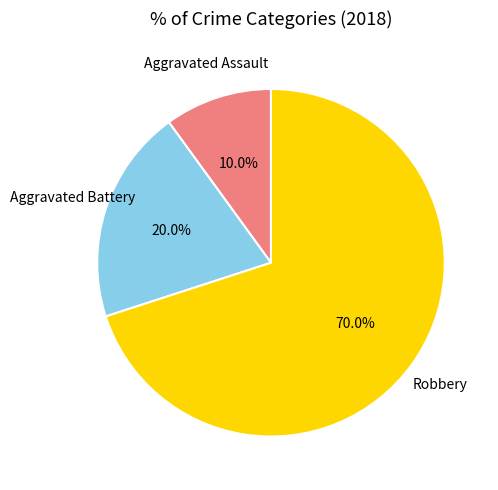

Is there a majority slice in this chart?

Yes